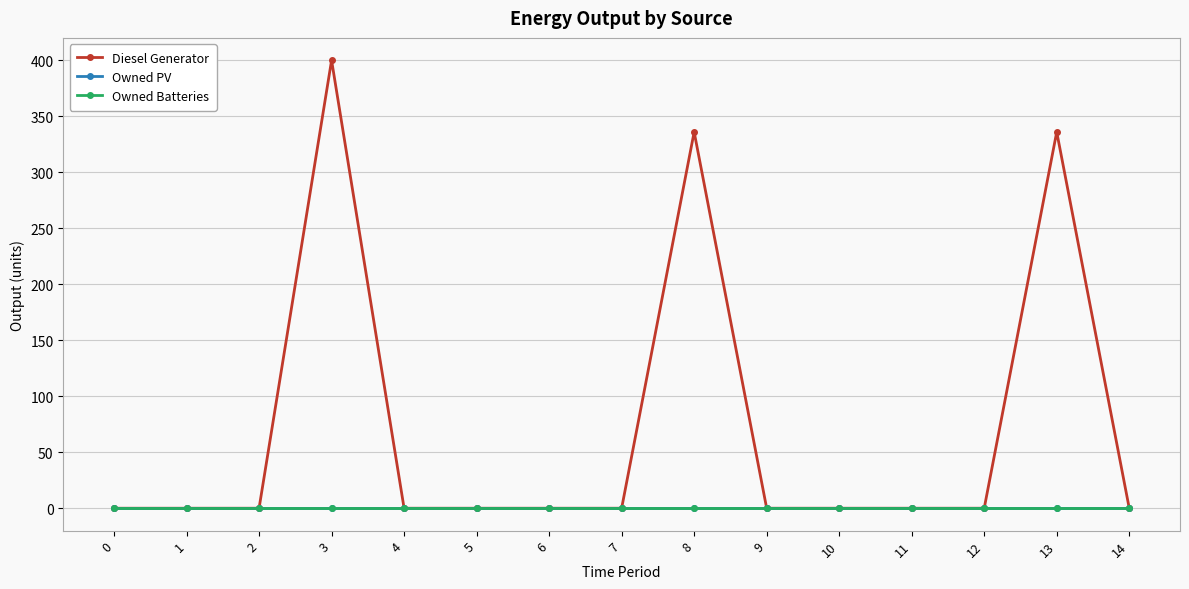

True or false: Owned Batteries and Owned PV intersect in this chart.

False